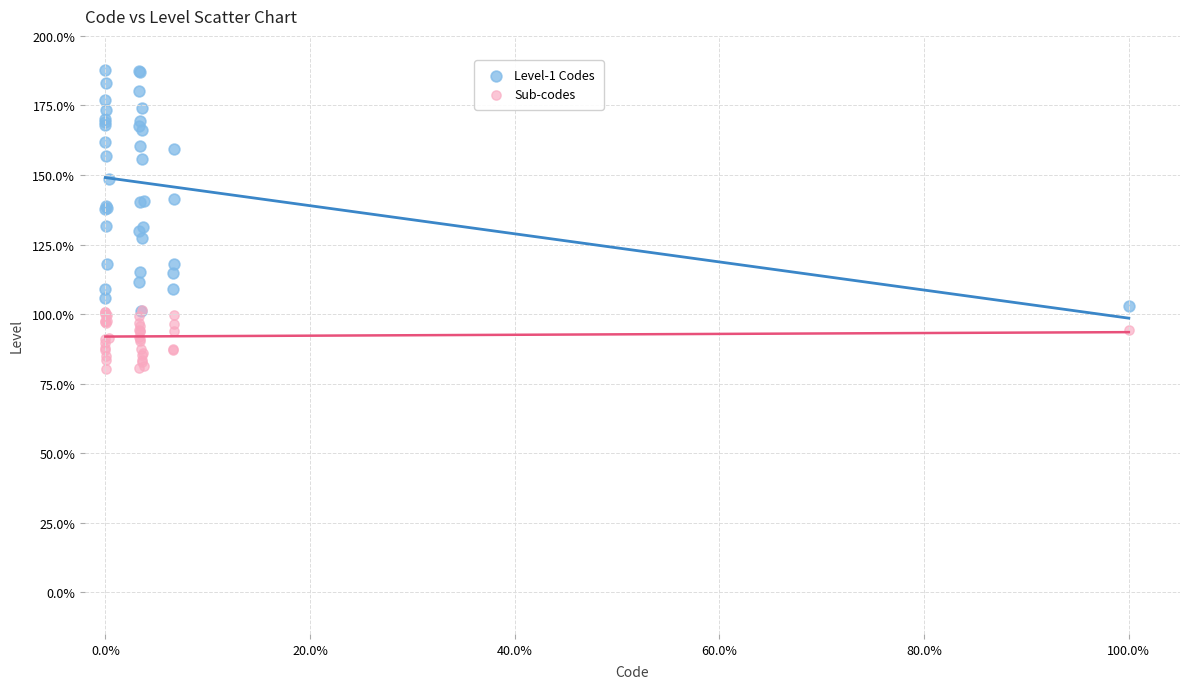

Which series reaches the minimum Y coordinate?

Sub-codes